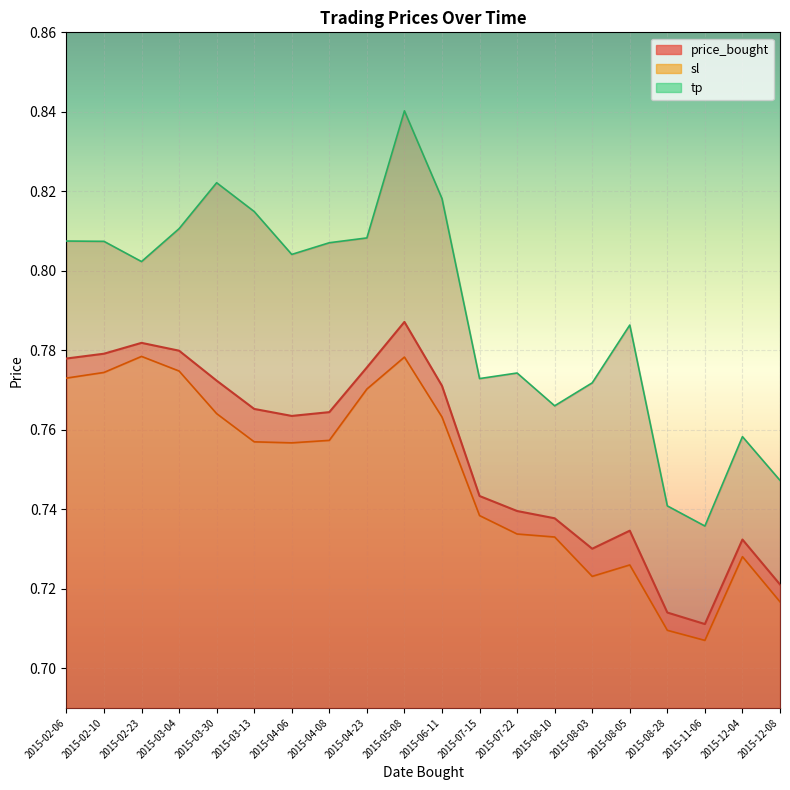

Between 2015-07-15 and 2015-12-08, which is larger?

2015-07-15